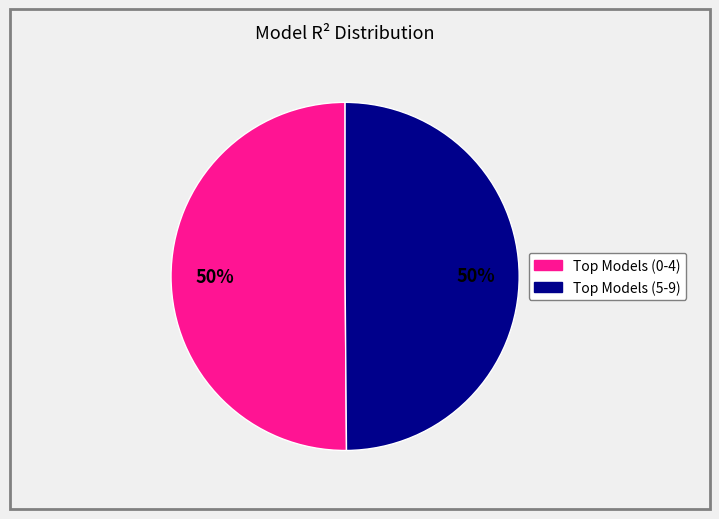

To the nearest percent, what is the average slice percentage?

50%